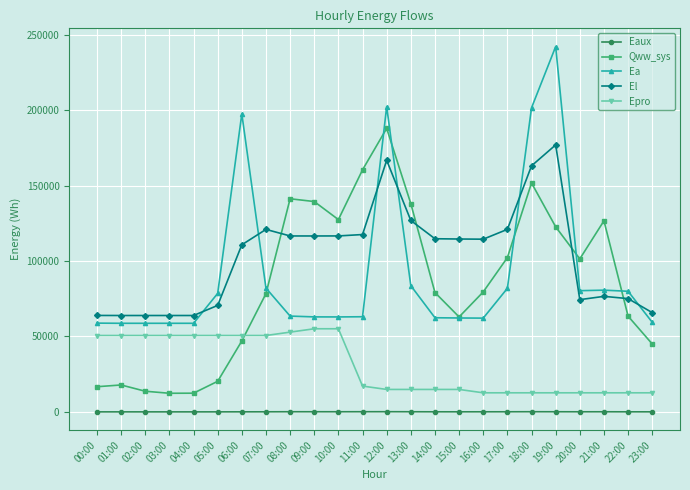

Is the value of Epro at 05:00 greater than the value of Qww_sys at 04:00?

Yes